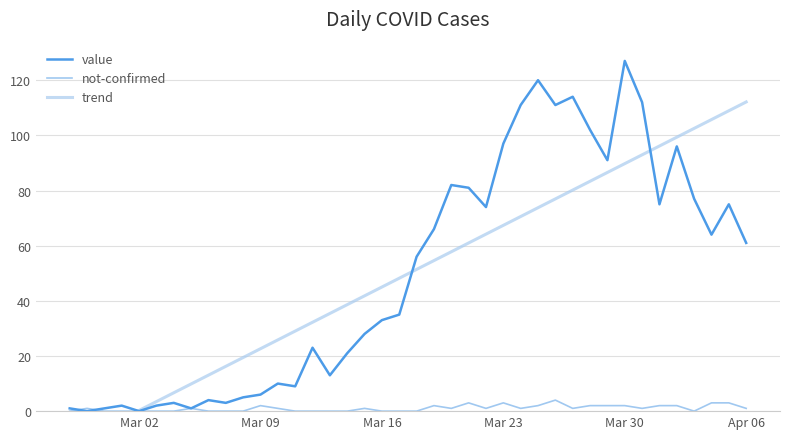

What is the average value of the value series?

50